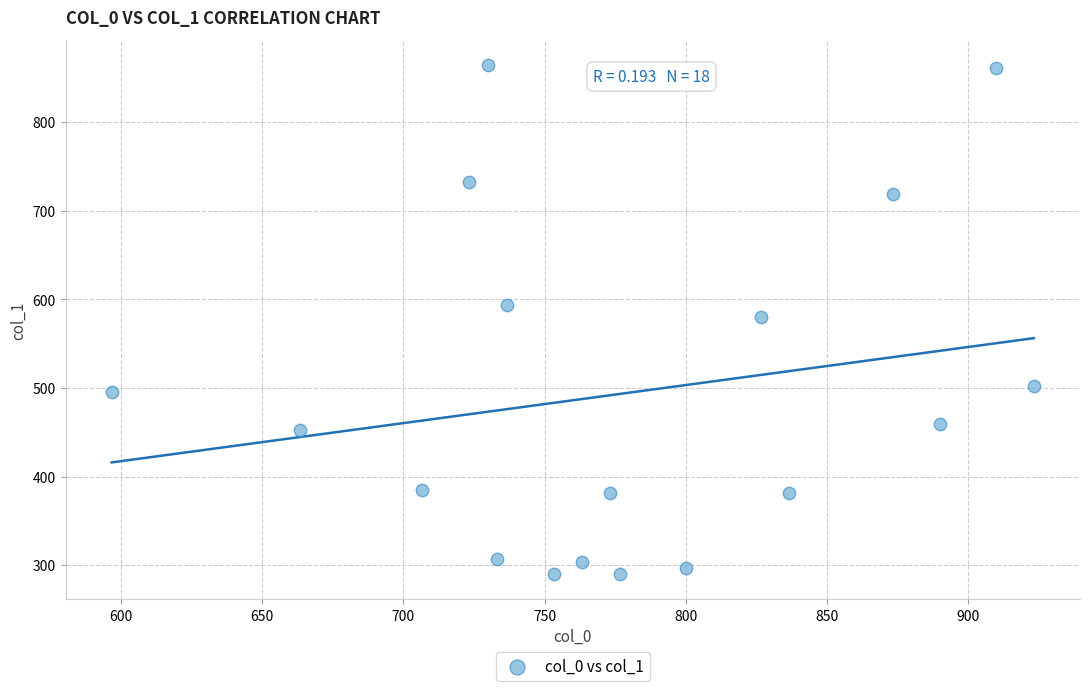

What is the range of X values (max minus min)?

326.7